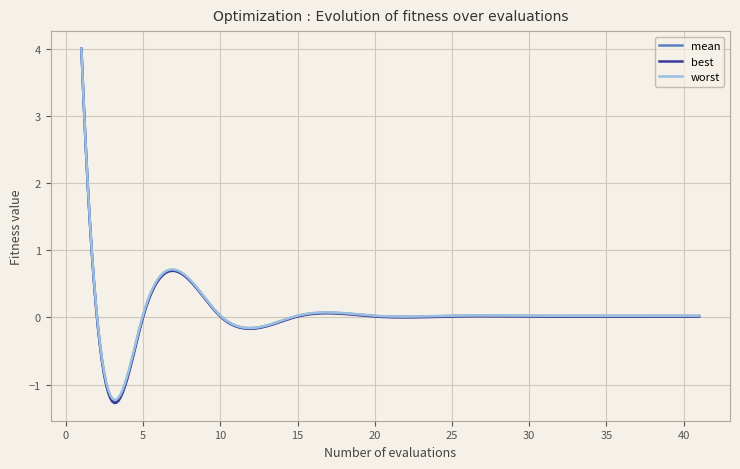

Rank the series by their maximum value, from lowest to highest.

best, mean, worst